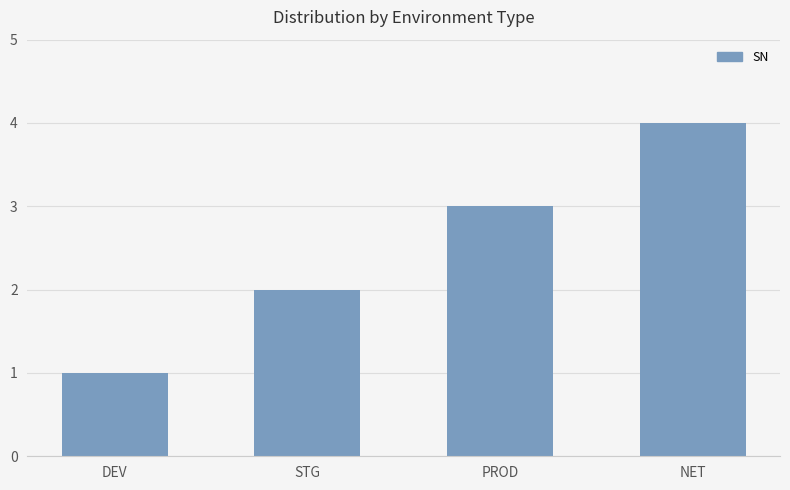

Reading left to right, list all the values displayed in this chart.

1	2	3	4